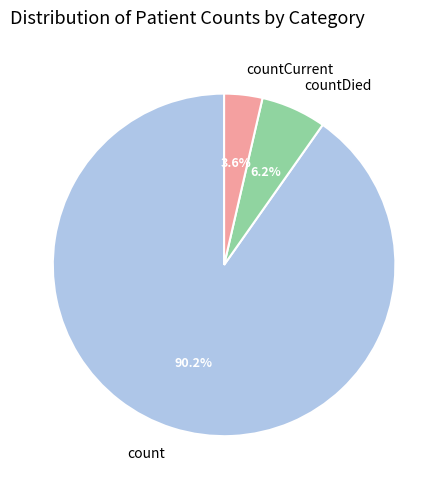

Which slice is the smallest?

countCurrent